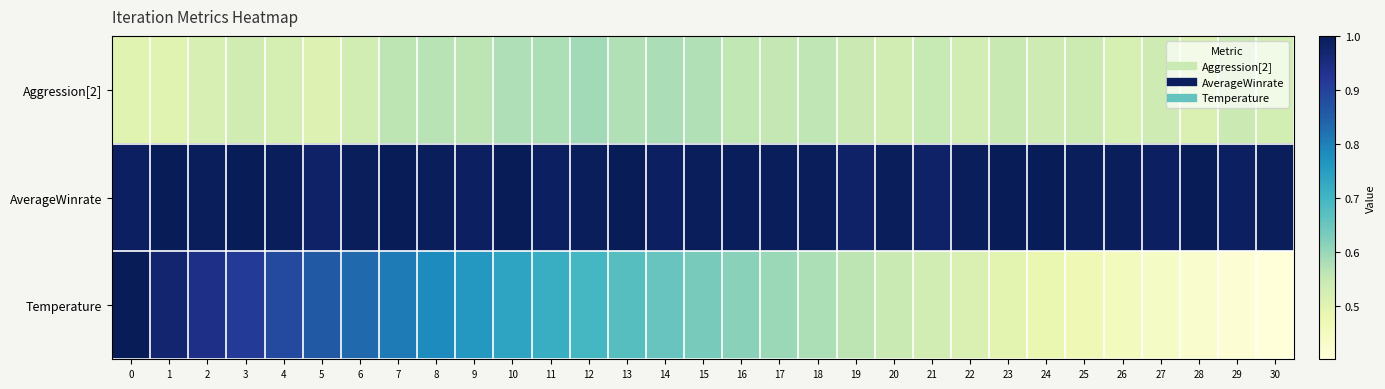

Between 4 and 23, which series saw the biggest shift?

Temperature